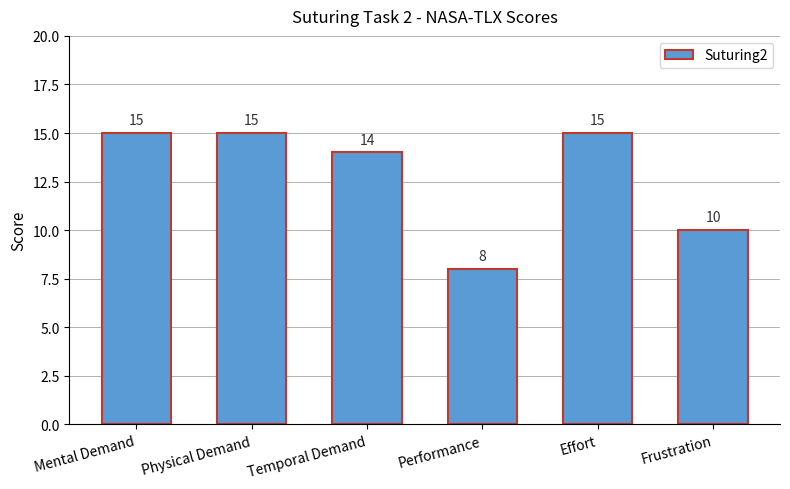

The chart shows a value of 14 at Temporal Demand. True or false?

True